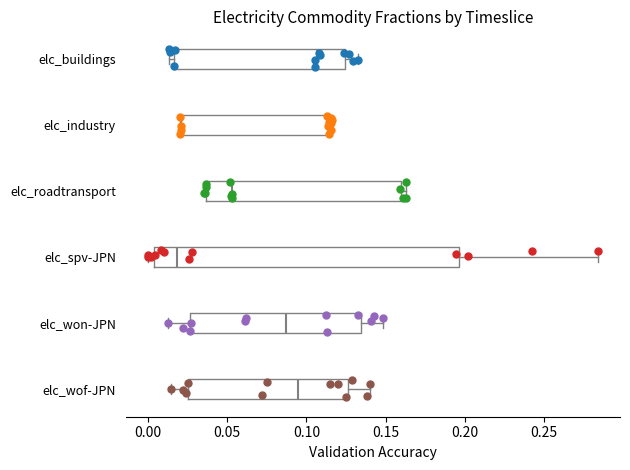

Comparing the boxes themselves (not the whiskers), which one is the widest?

elc_spv-JPN